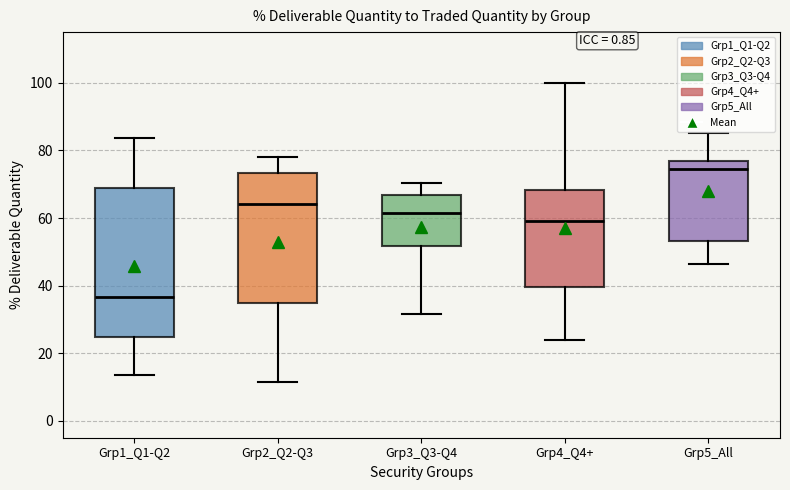

Reading left to right, transcribe this box plot: for each box, give where its median line is, the range the box spans, and where its two whiskers end, as read against the y-axis. The values are not printed on the chart, so give them approximately, as read against the axis.

Grp1_Q1-Q2: median 36, box 24 to 68, whiskers 14 to 84
Grp2_Q2-Q3: median 64, box 34 to 74, whiskers 12 to 78
Grp3_Q3-Q4: median 62, box 52 to 66, whiskers 32 to 70
Grp4_Q4+: median 60, box 40 to 68, whiskers 24 to 100
Grp5_All: median 74, box 54 to 76, whiskers 46 to 86